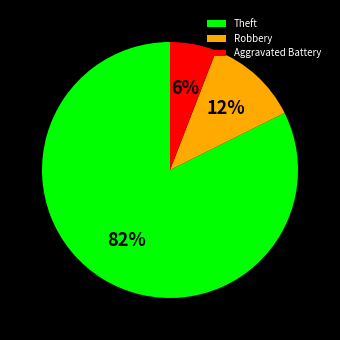

Between Robbery and Aggravated Battery, which is larger?

Robbery